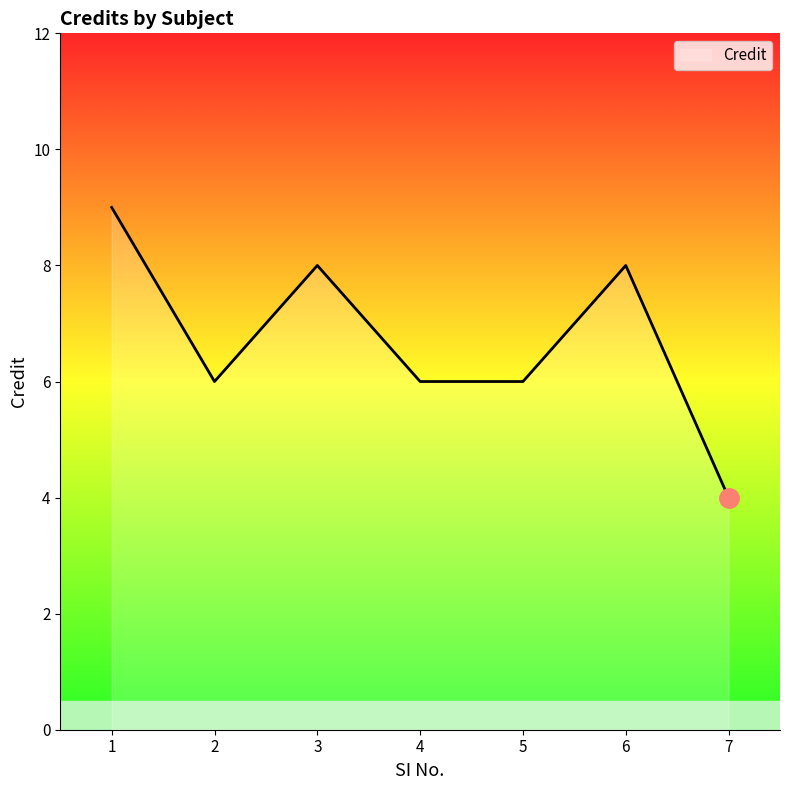

Where is the first local maximum?

3